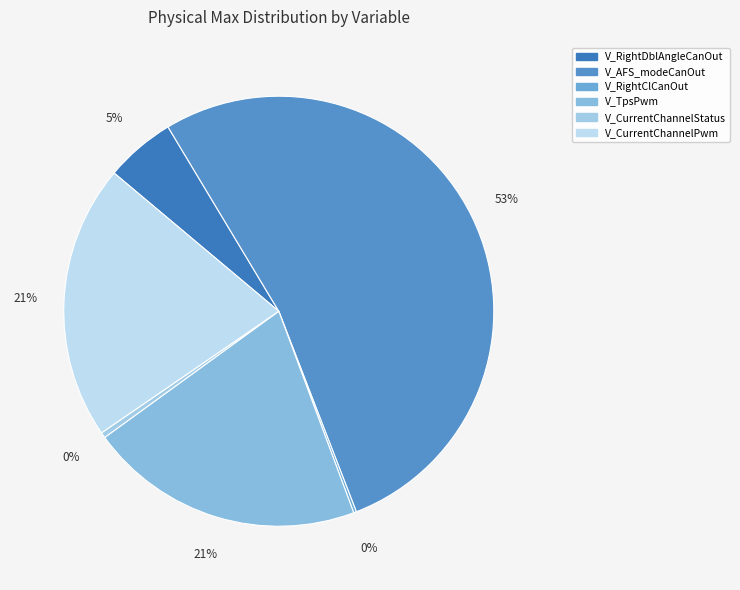

Is V_TpsPwm the majority of the pie?

No